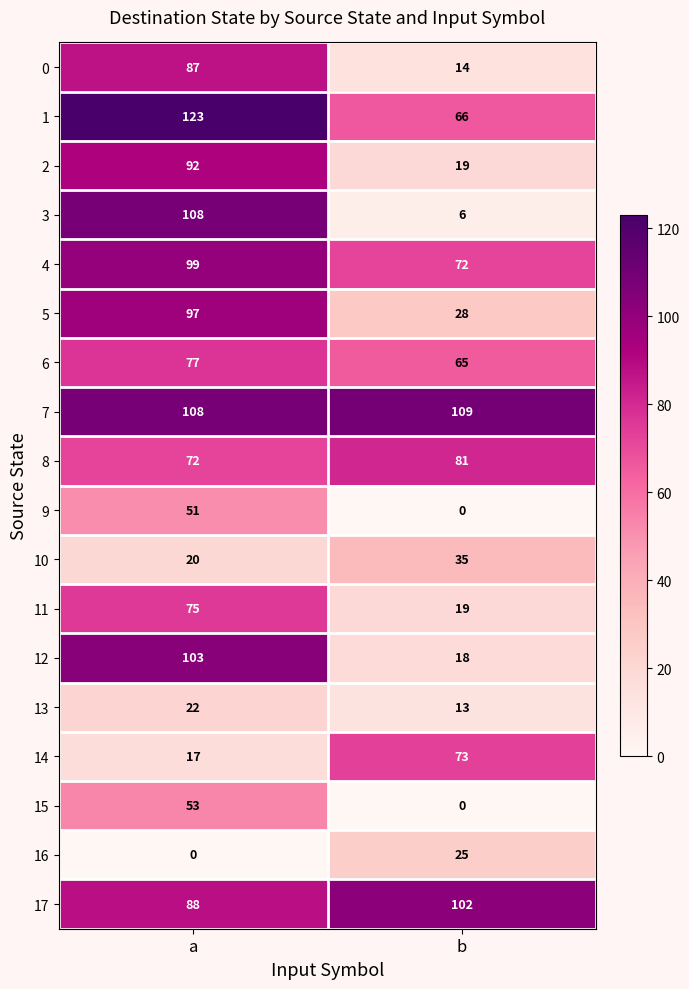

Rank the categories by 16 value from lowest to highest.

a, b